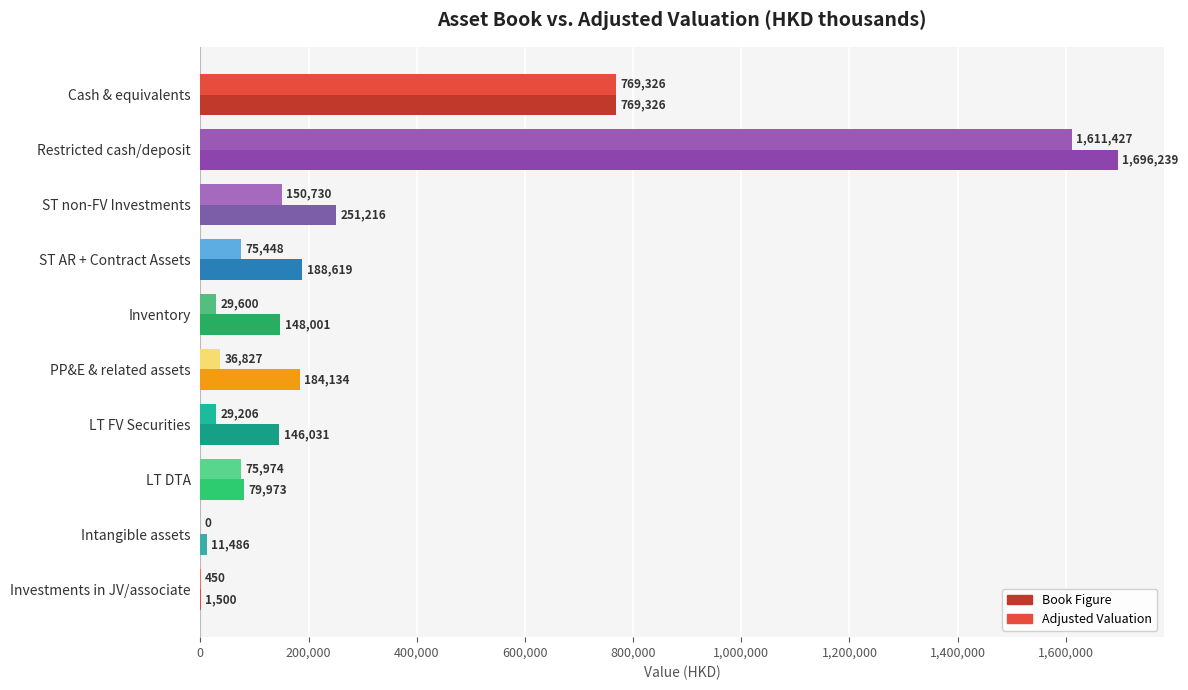

What is the average value of the Book Figure series?

347652